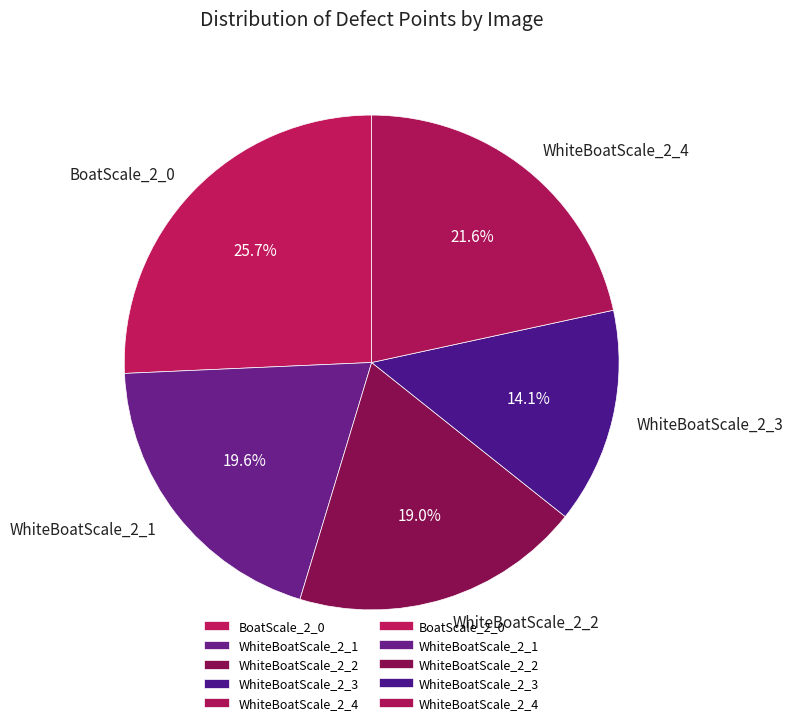

Approximately how many times larger is the value at BoatScale_2_0 compared to WhiteBoatScale_2_3?

1.8